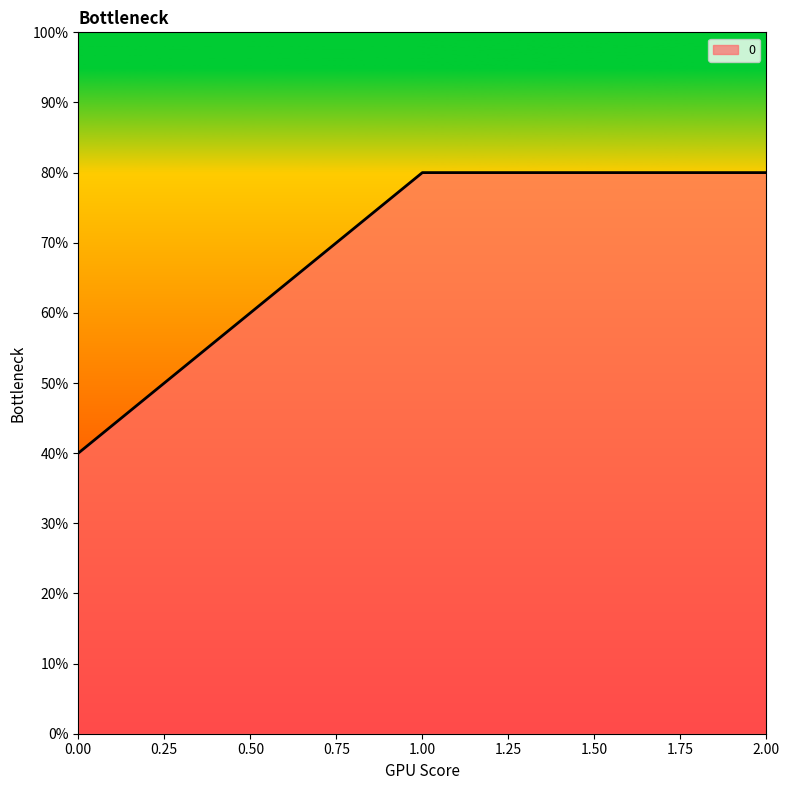

Reading right to left, transcribe all the data shown in this chart.

2=800	1=800	0=400